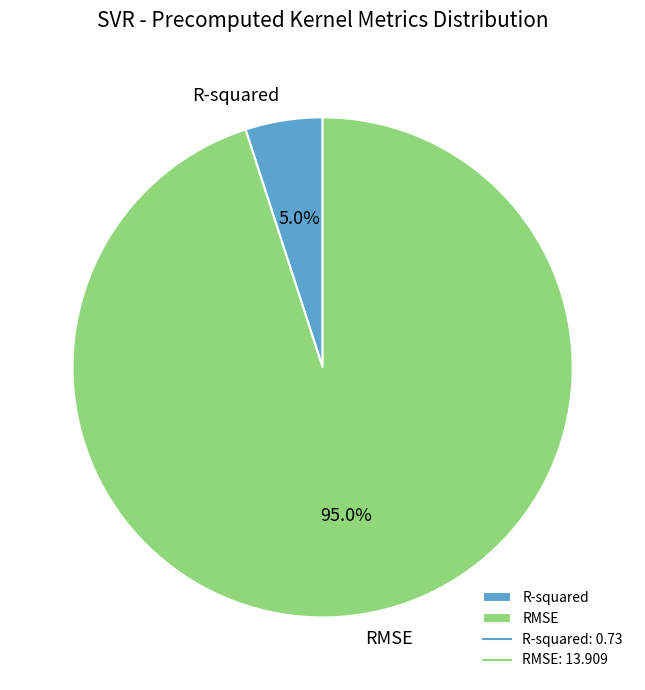

To the nearest percent, what is the difference between the R-squared and RMSE slice percentages?

90%